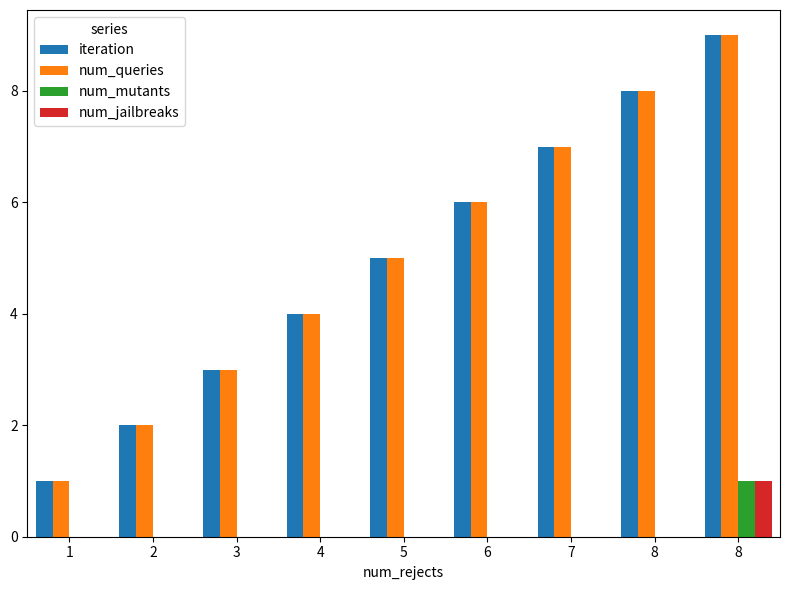

Which series has the largest range (max minus min)?

iteration